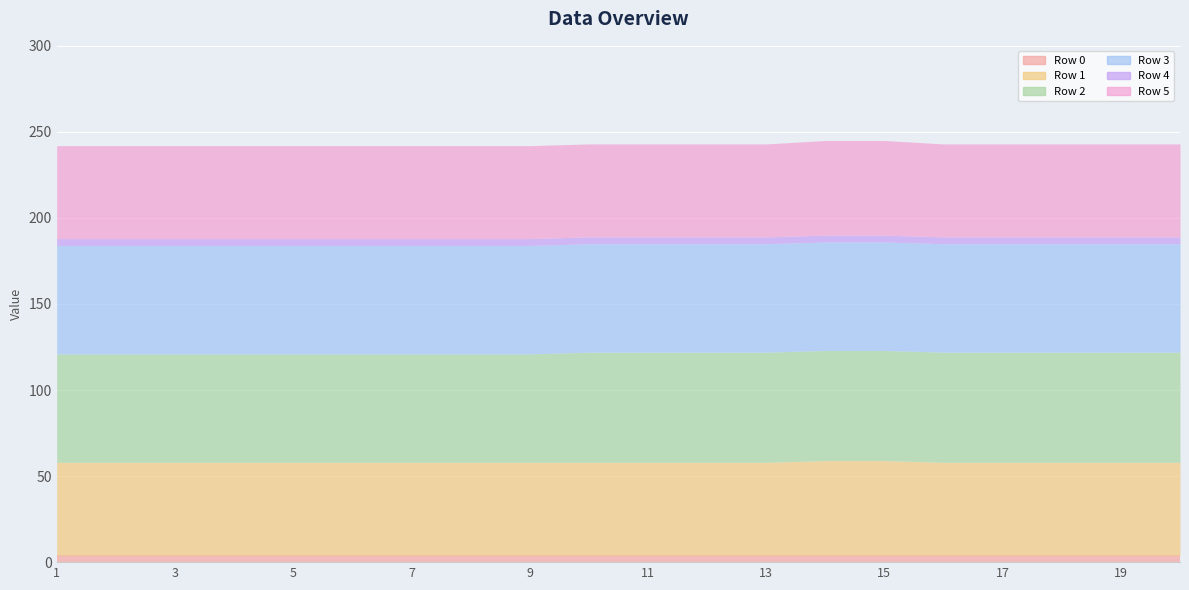

What is the highest value of the Row 2 series?

64